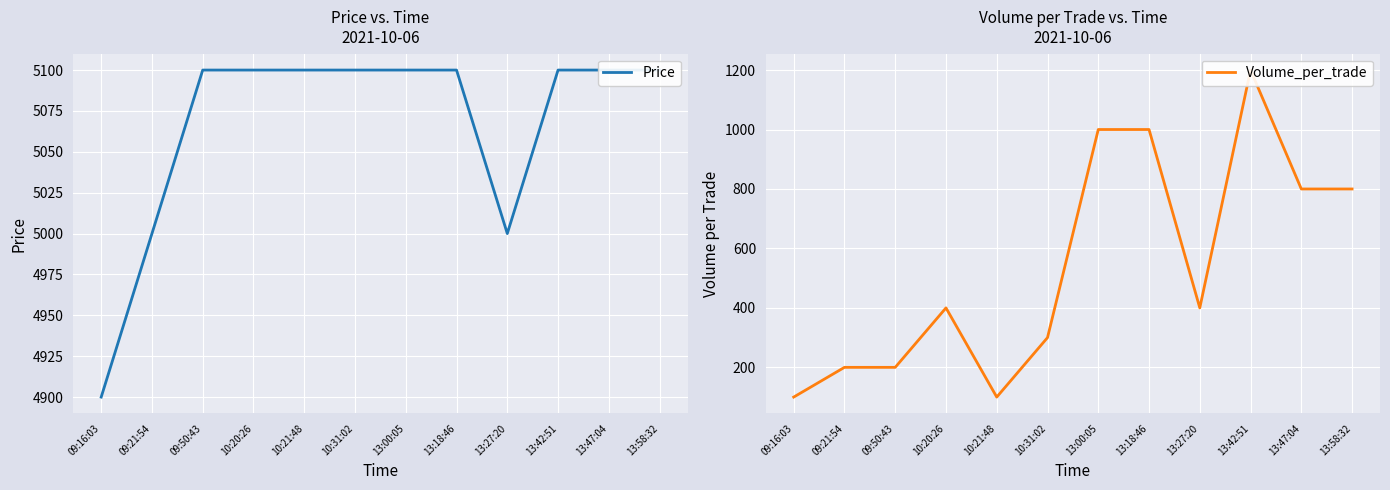

Reading left to right, transcribe all the data shown in this chart.

Price: 4900	5000	5100	5100	5100	5100	5100	5100	5000	5100	5100	5100
Volume_per_trade: 100	200	200	400	100	300	1000	1000	400	1200	800	800